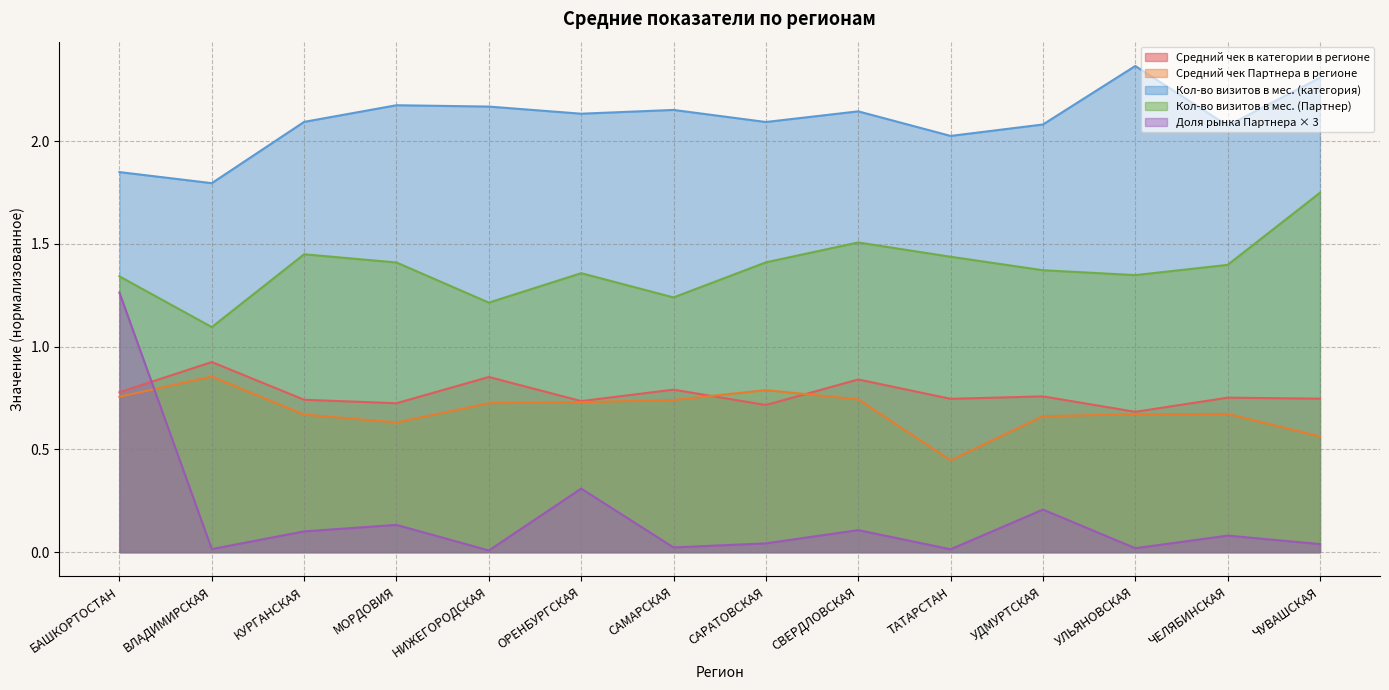

What is the difference between the second highest and second lowest values in the Количество визитов в мес. по Партнеру series?

0.3